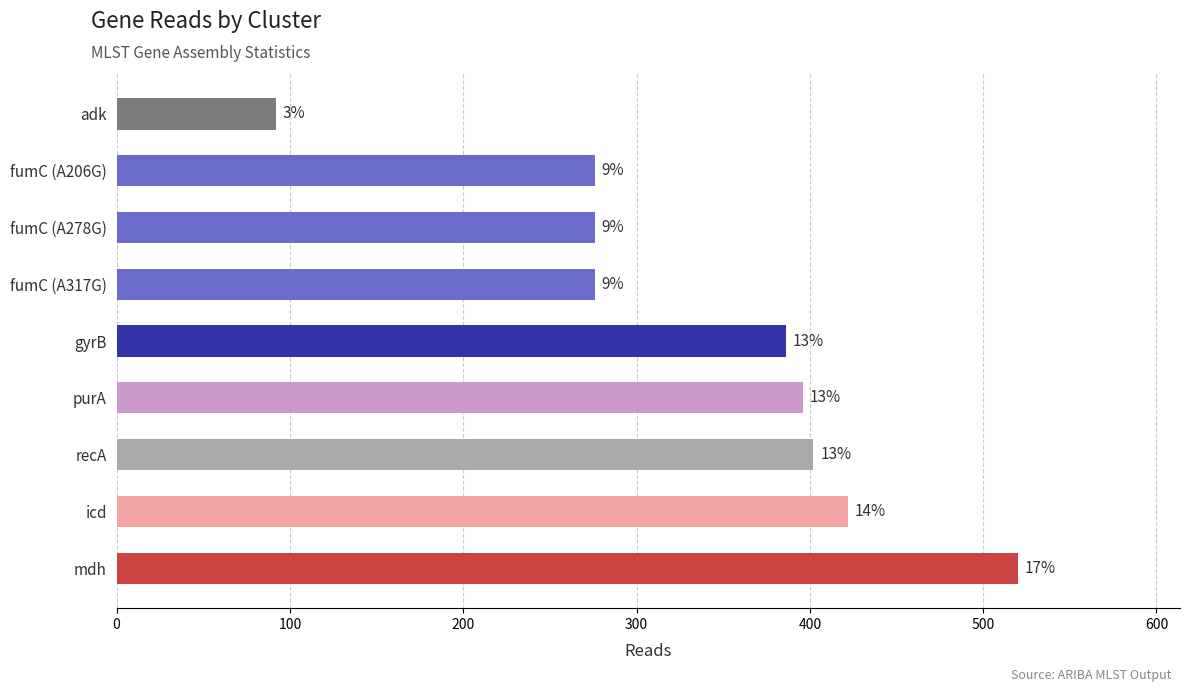

How many bars are there in total?

9